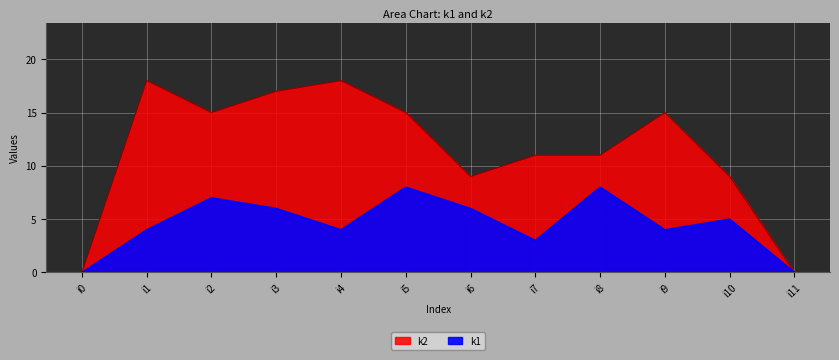

Which series has the largest range (max minus min)?

k2